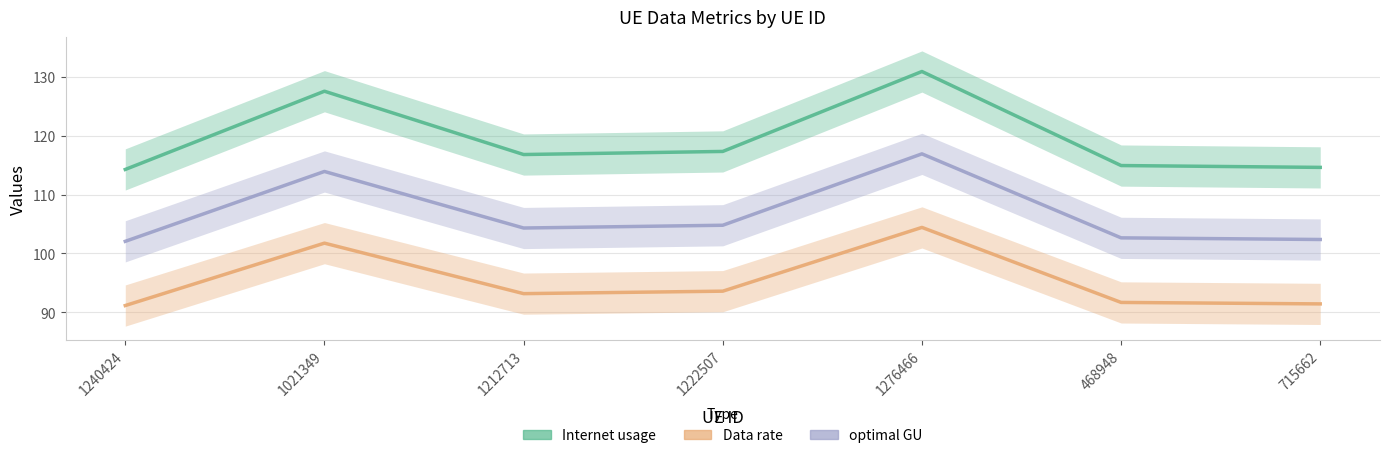

What is the difference between the Data rate values at 468948 and 715662?

0.2